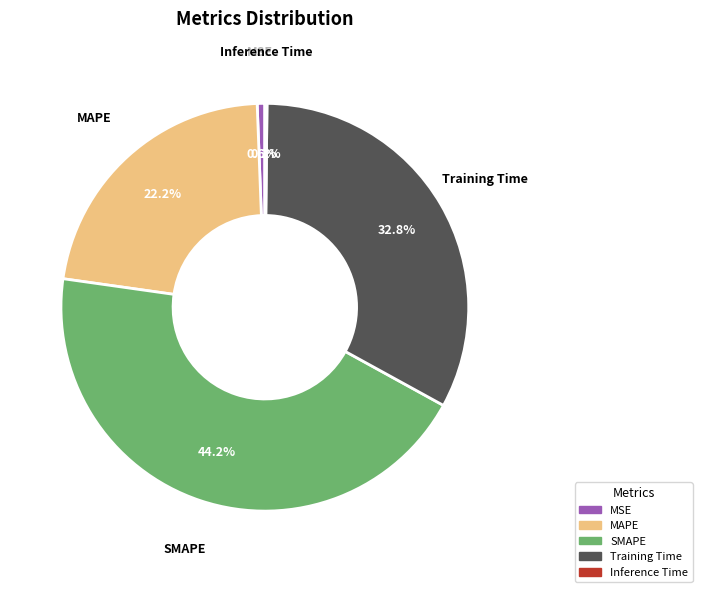

Between MAPE and MSE, which is larger?

MAPE